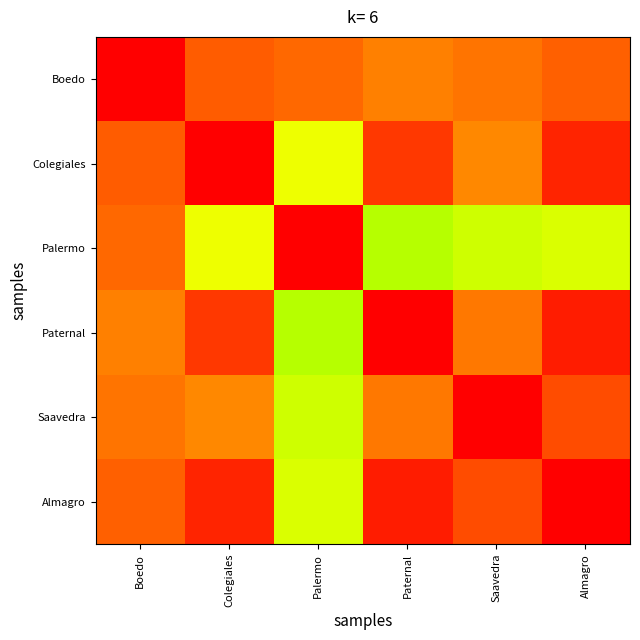

Which series has the largest range (max minus min)?

Palermo